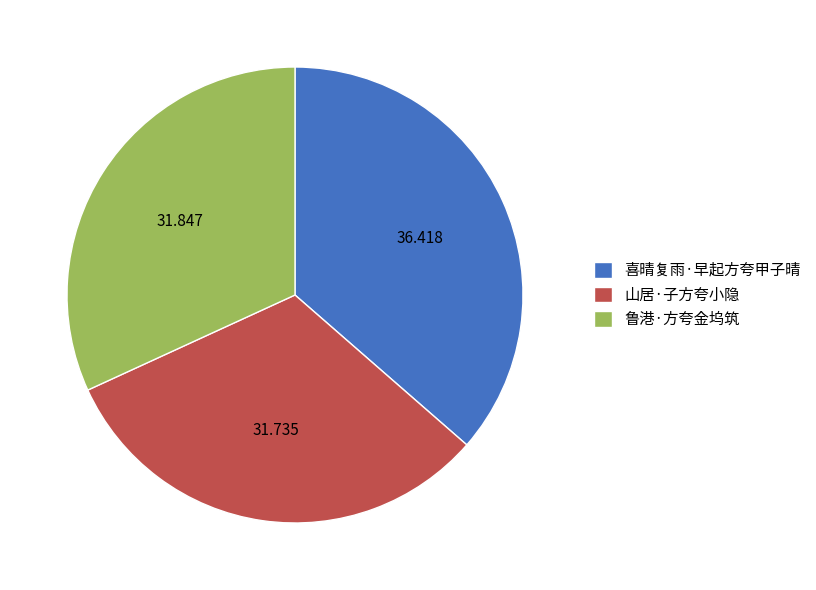

What is the largest slice in the pie chart?

喜晴复雨·早起方夸甲子晴